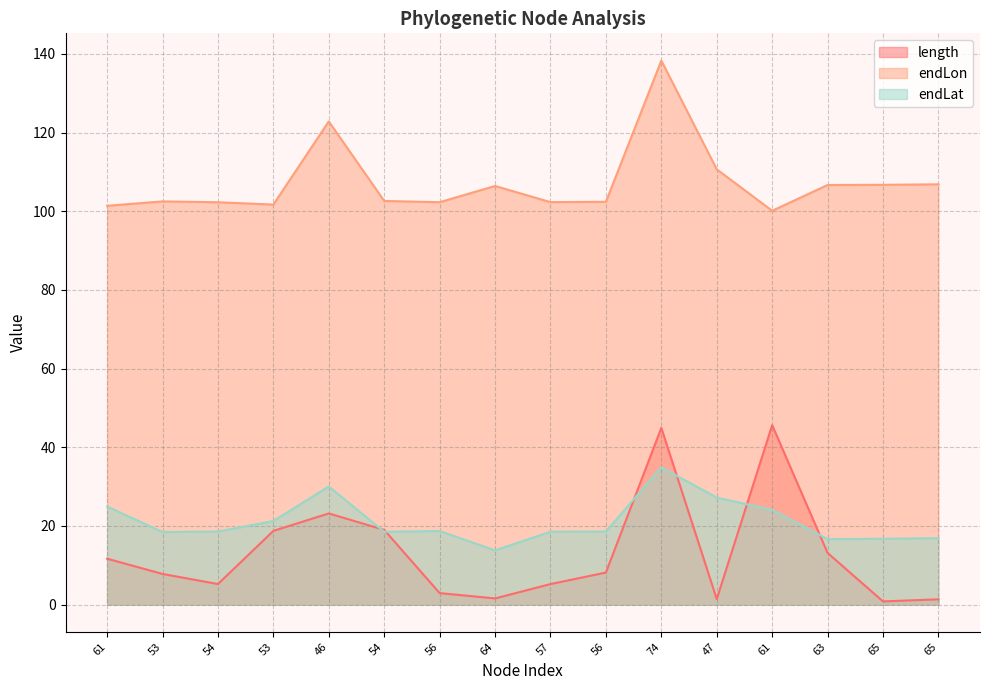

What is the sum of all length values?

210.7